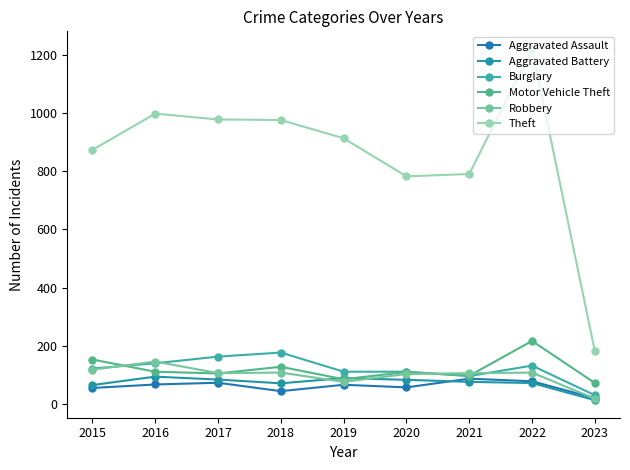

True or false: Robbery and Theft cross at least once.

False